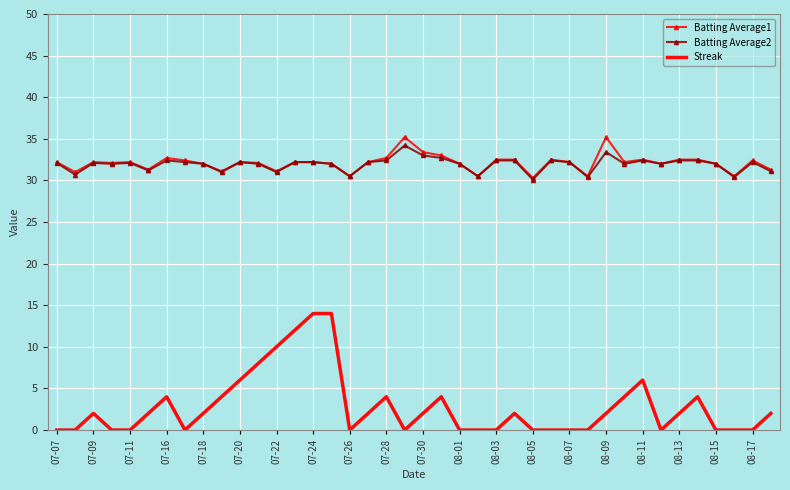

What is the minimum value for Batting Average1?

30.3